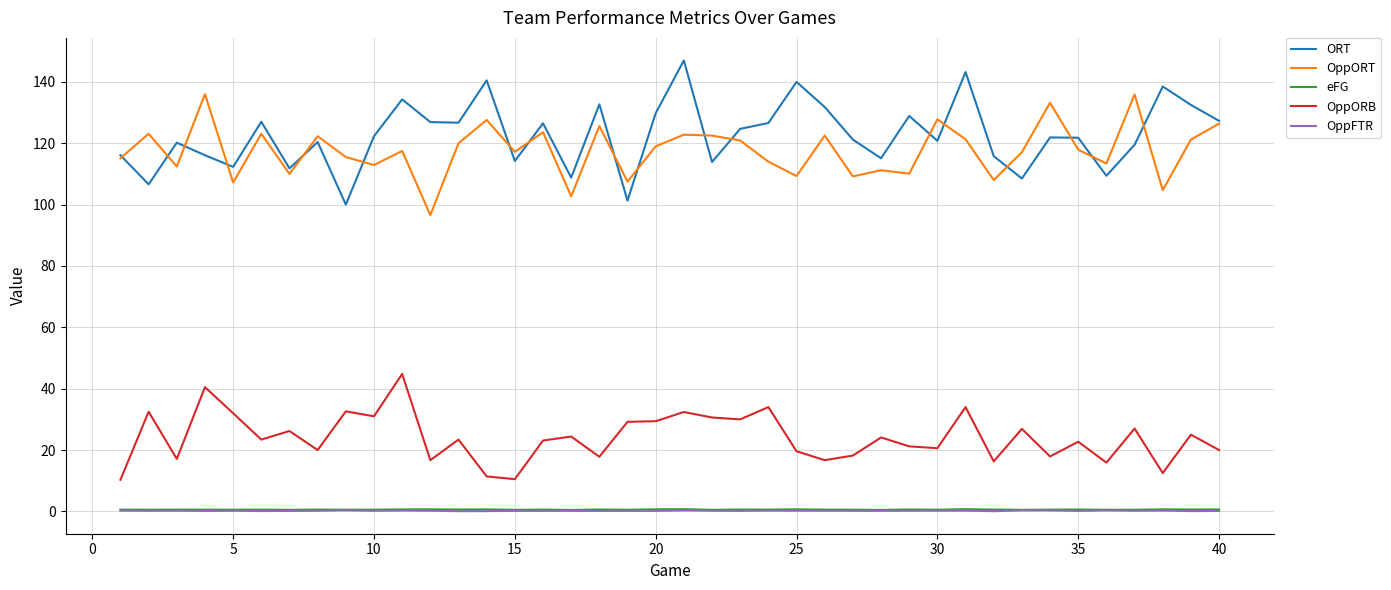

How many categories are shown in the chart?

40